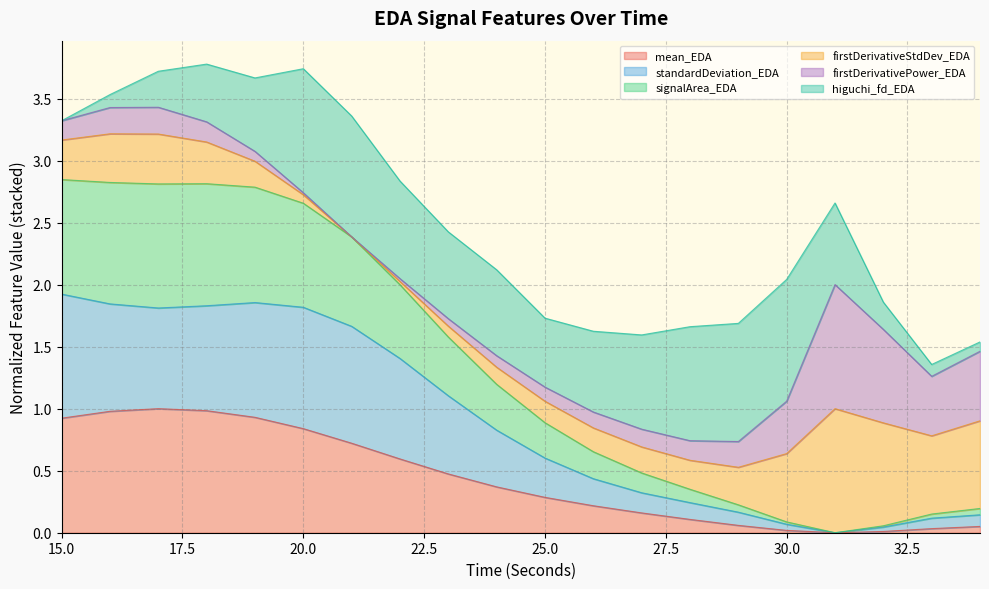

What are all the series names shown in the legend?

mean_EDA, standardDeviation_EDA, signalArea_EDA, firstDerivativeStdDev_EDA, firstDerivativePower_EDA, higuchi_fd_EDA